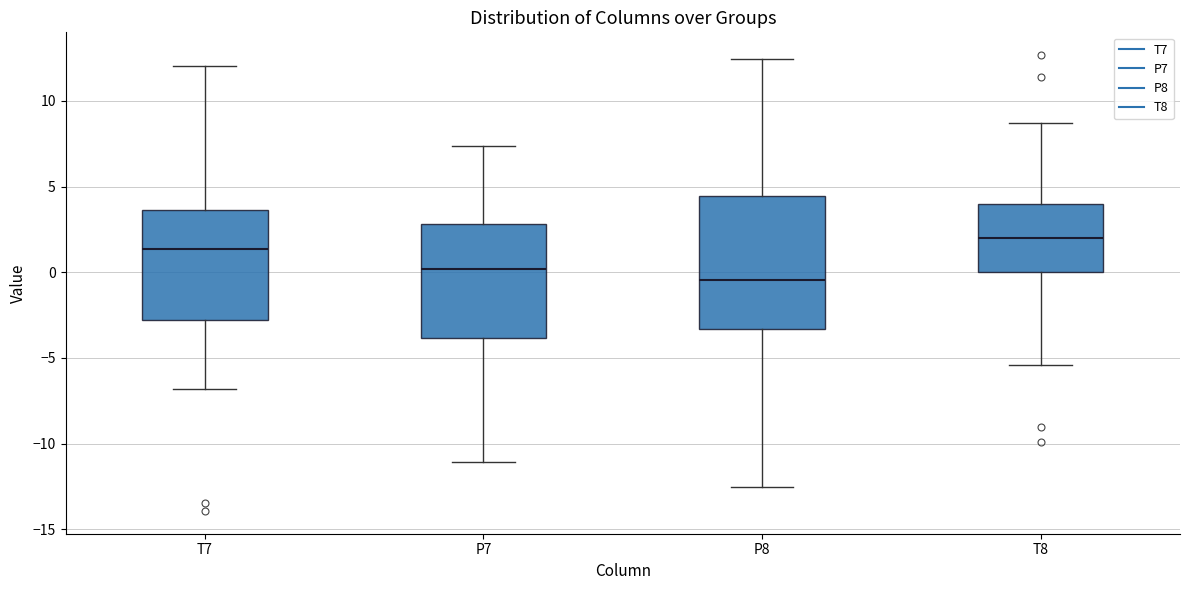

Reading left to right, read every box against the y-axis: the position of its median line, the range the box covers, and the ends of its whiskers. The values are not printed on the chart, so give them approximately, as read against the axis.

T7: median 1.5, box -3.0 to 3.5, whiskers -7.0 to 12.0
P7: median 0.0, box -4.0 to 3.0, whiskers -11.0 to 7.5
P8: median -0.5, box -3.5 to 4.5, whiskers -12.5 to 12.5
T8: median 2.0, box 0.0 to 4.0, whiskers -5.5 to 8.5